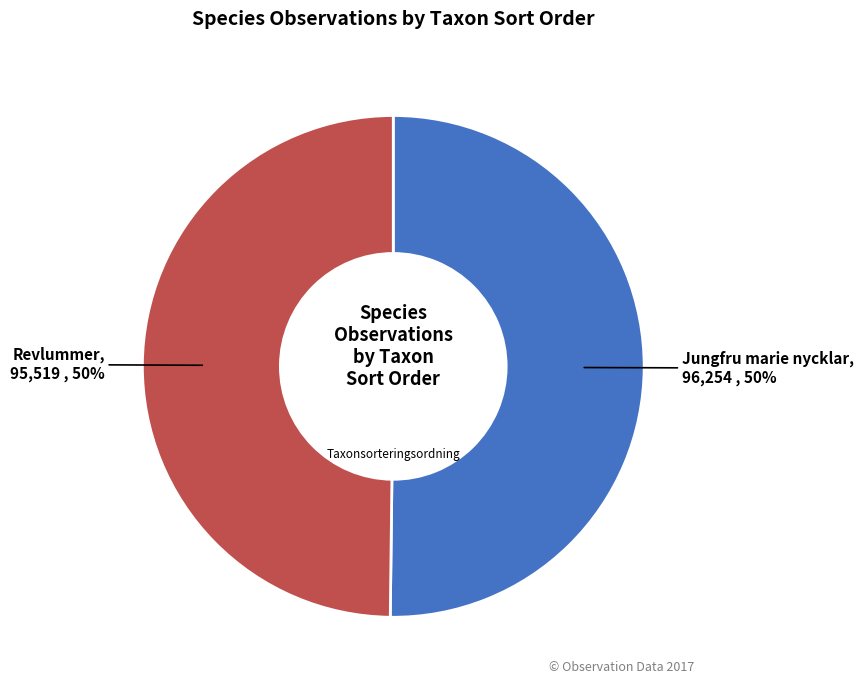

To the nearest percent, what is the average slice percentage?

50%